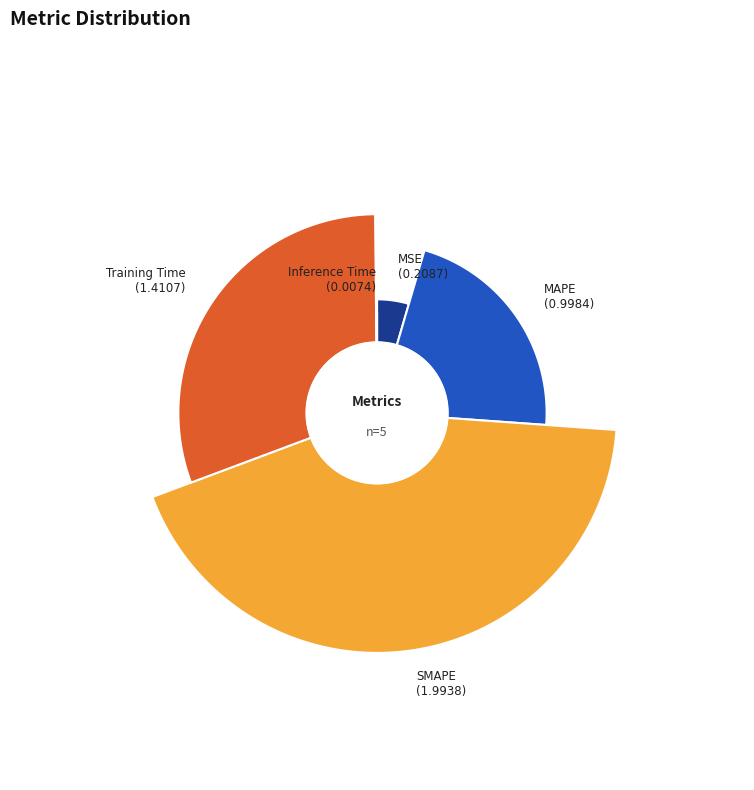

How many segments does this pie chart have?

5